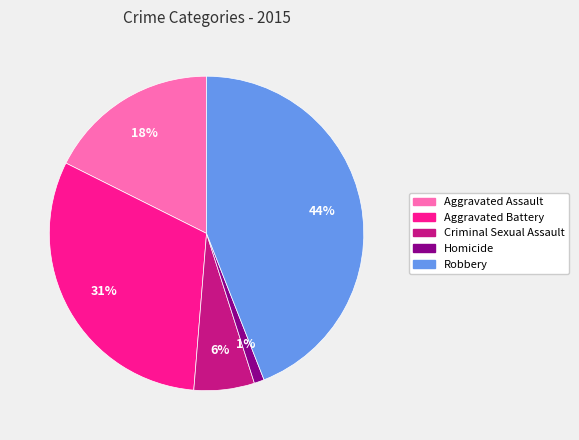

To the nearest percent, what percentage of the pie is Aggravated Battery?

31%